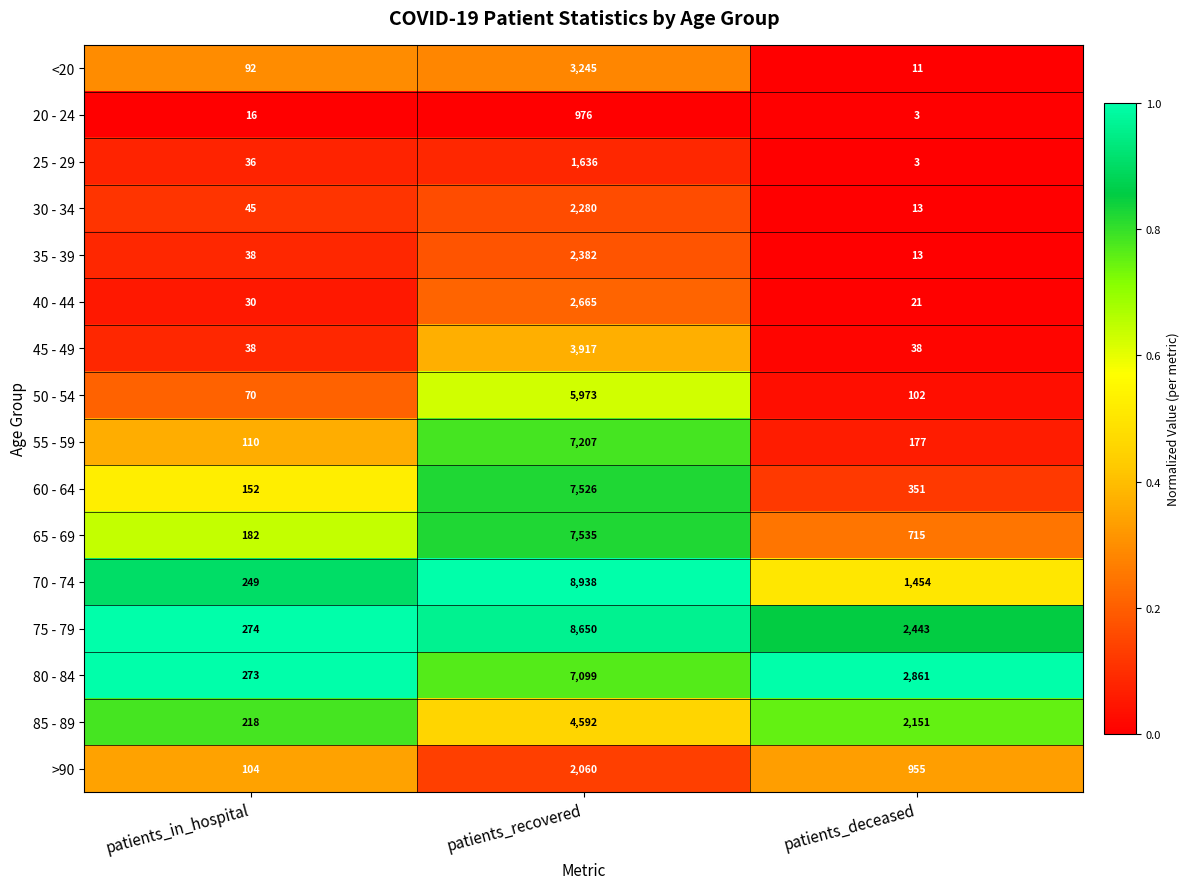

What is the total value across all series at patients_in_hospital?

1927